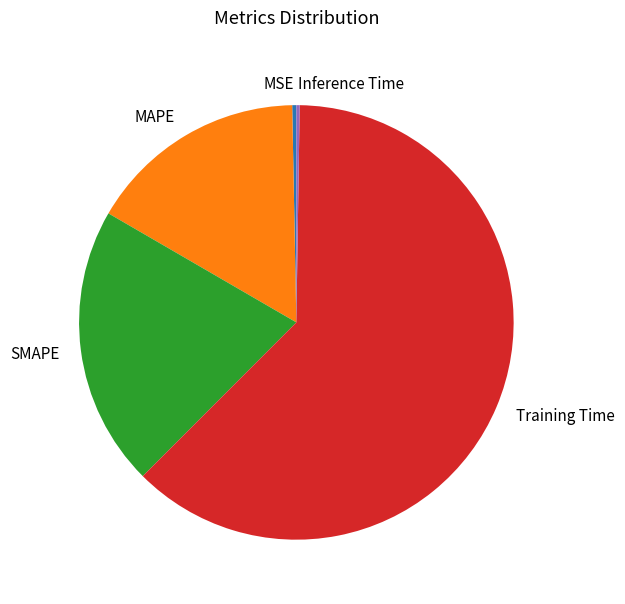

What is the ratio of the value at MAPE to the value at Training Time?

0.3